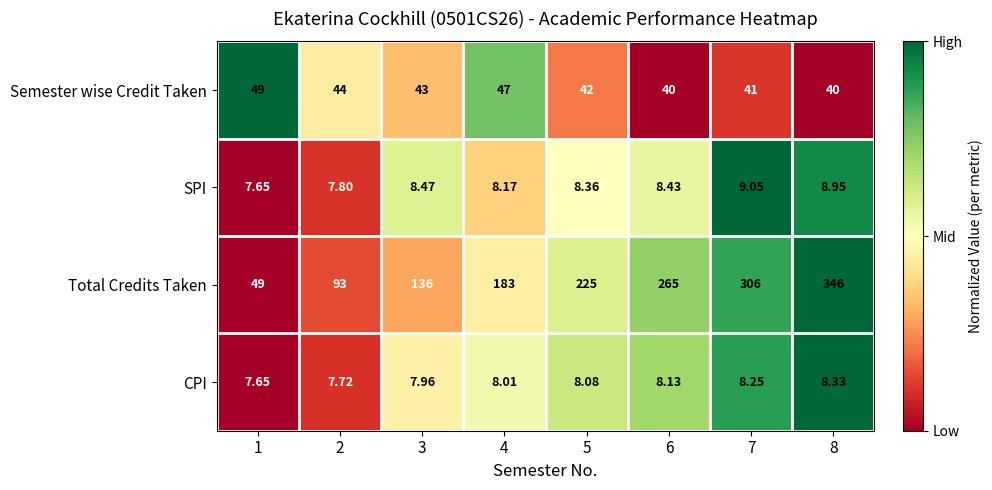

List the series in order of their peak value, highest first.

Total Credits Taken, Semester wise Credit Taken, SPI, CPI